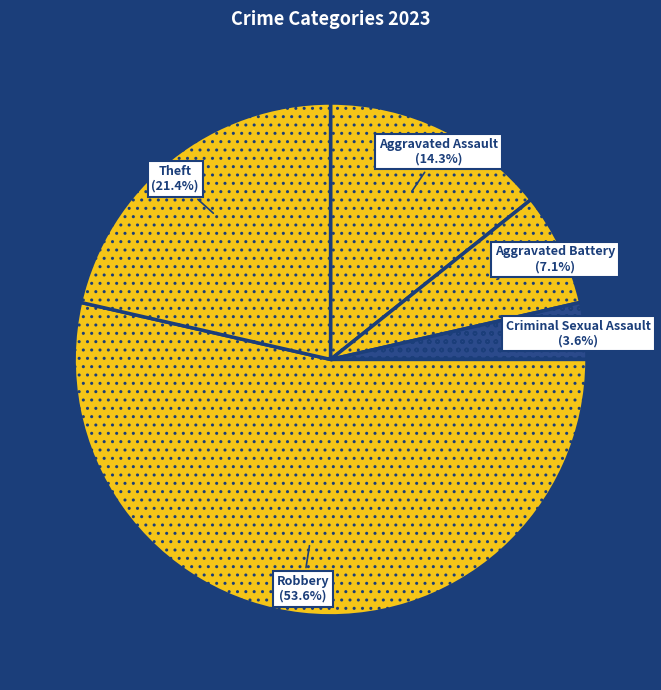

Is there any slice that represents more than half of the pie?

Yes